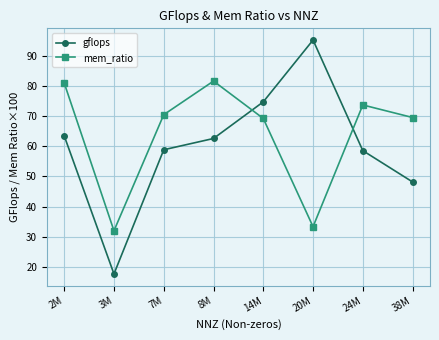

What value does the mem_ratio series have at 20M?

33.3